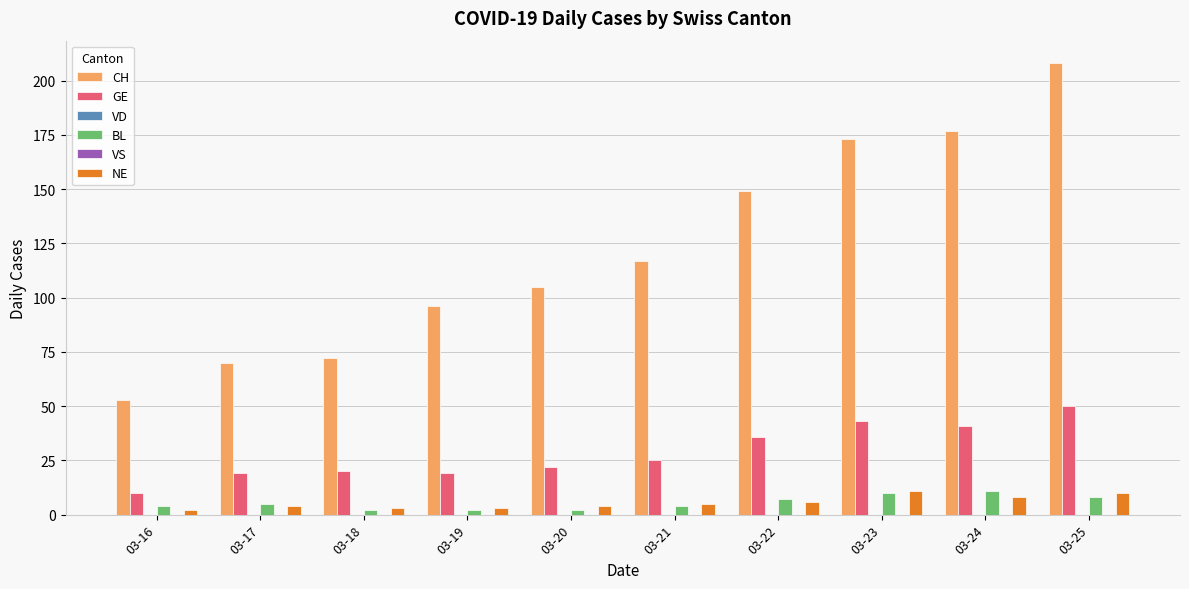

What is the approximate value of BL at 03-19?

2